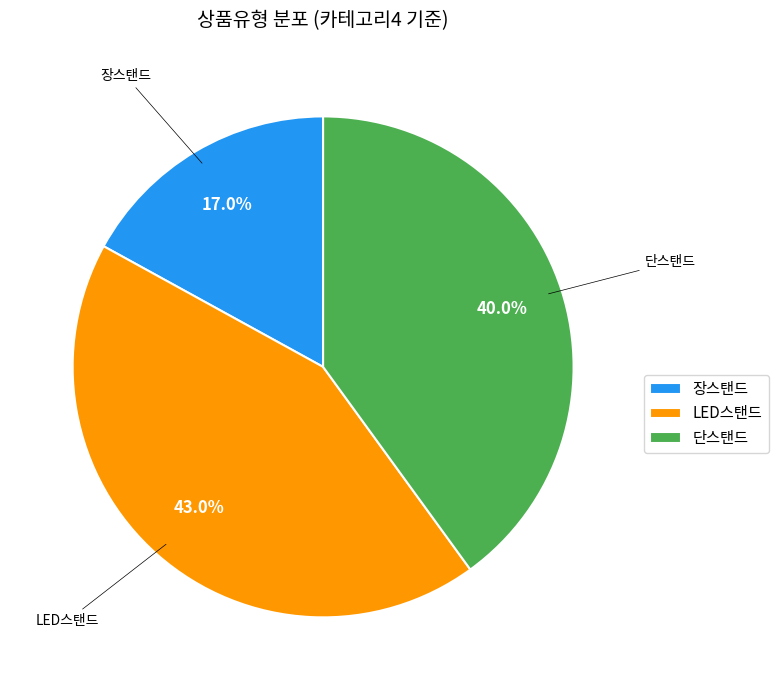

Rank the categories by value from highest to lowest.

LED스탠드, 단스탠드, 장스탠드